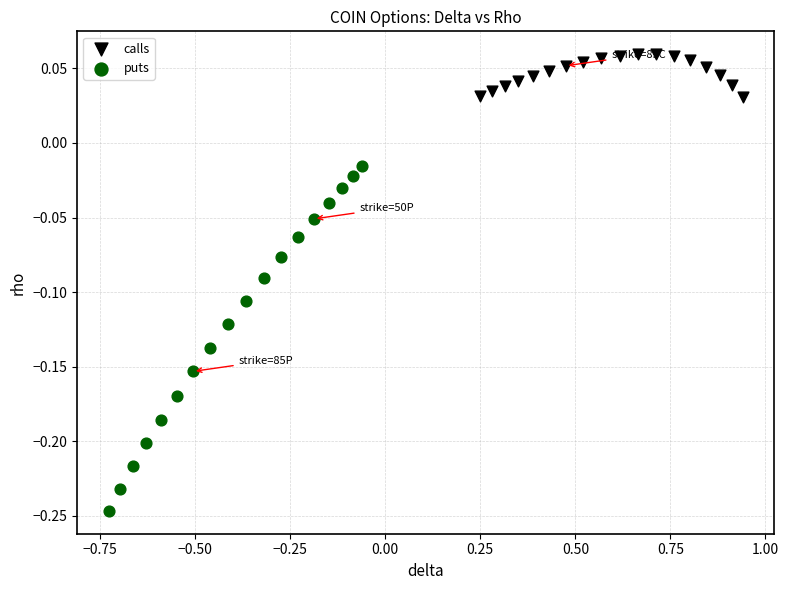

Which series reaches the maximum Y coordinate?

calls